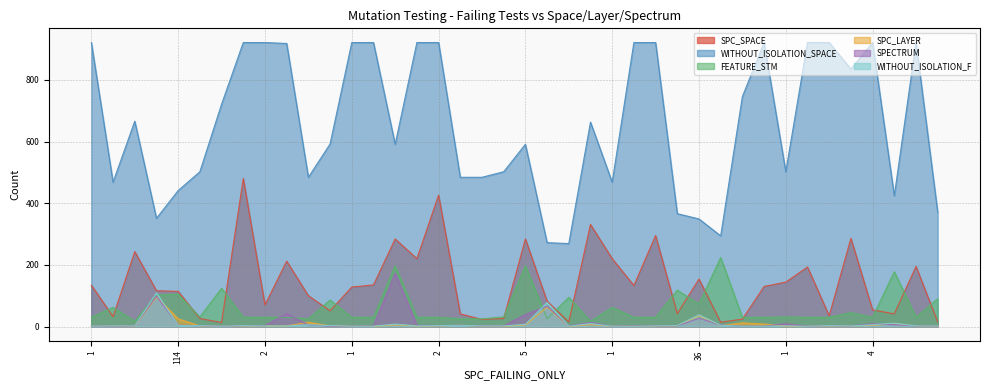

The value of SPECTRUM at 4 is 13. True or false?

False